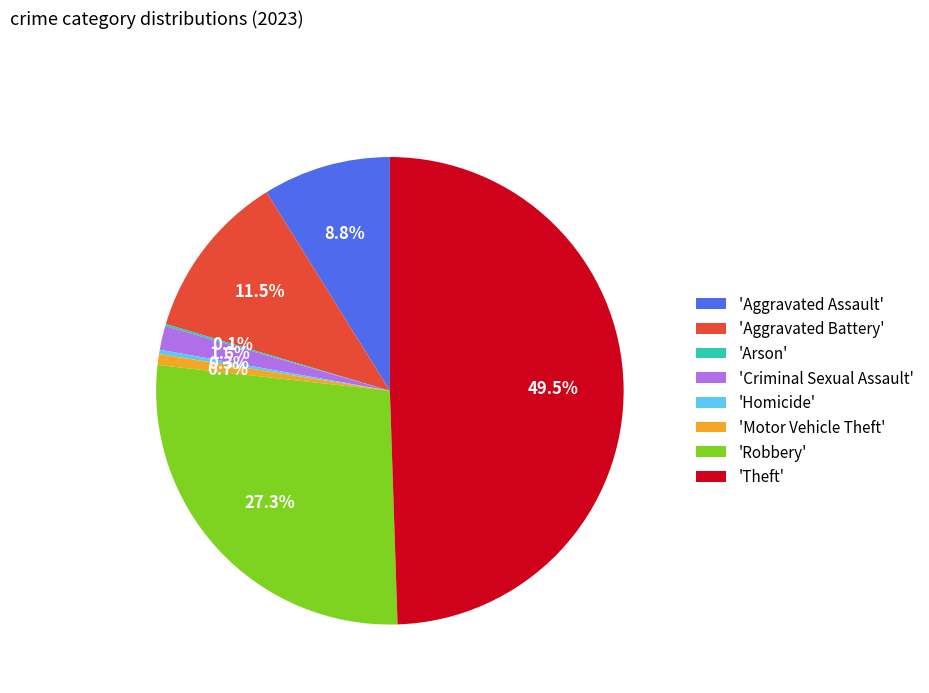

Which has a higher value, 'Robbery' or 'Aggravated Assault'?

'Robbery'